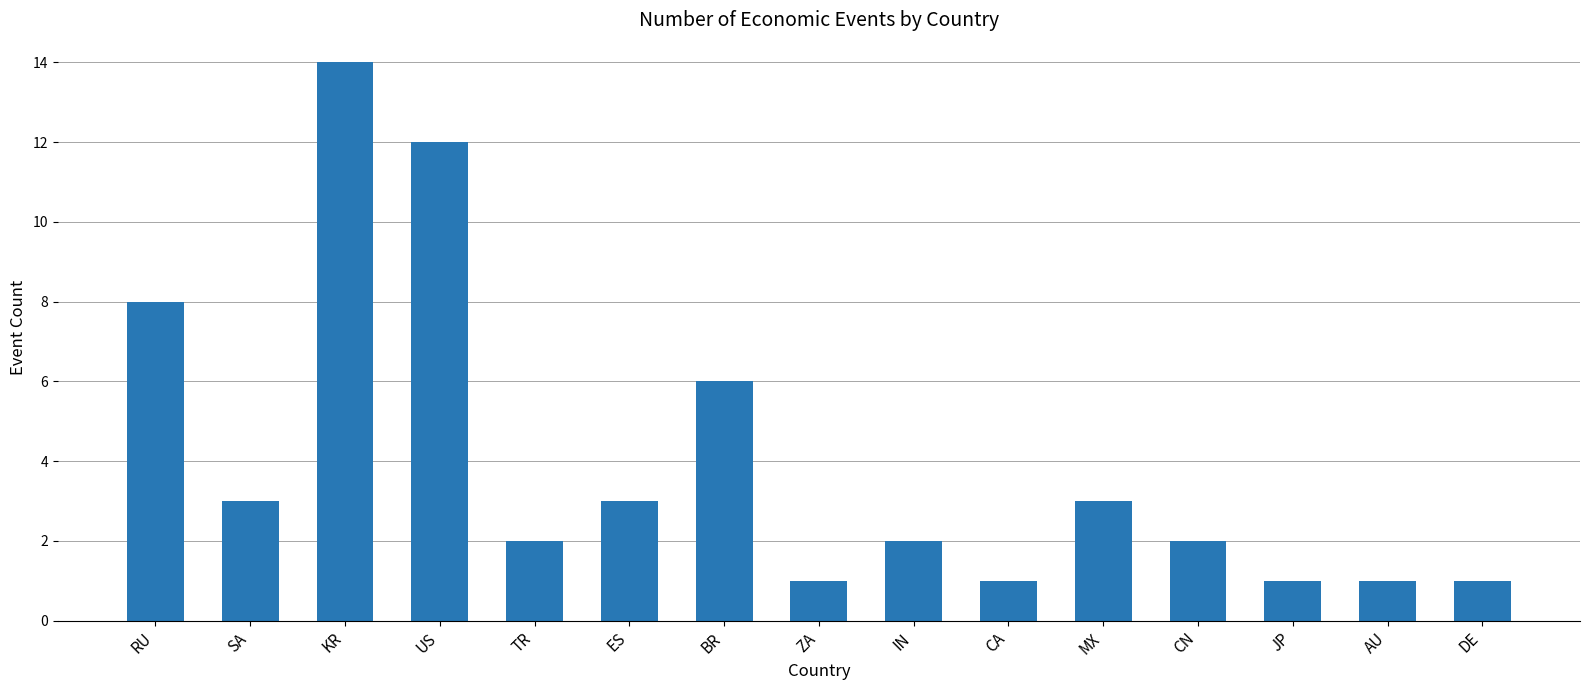

The chart shows a value of 6 at BR. True or false?

True